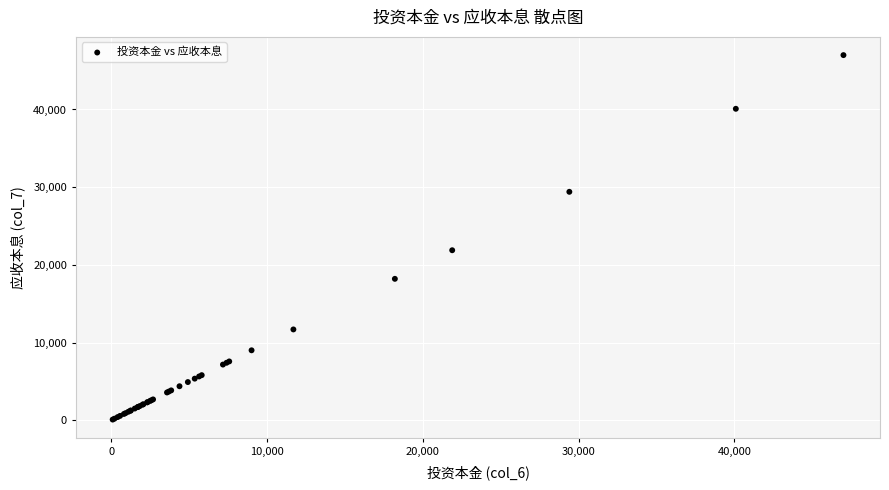

What Y value in the scatter plot is closest to 23541?

21881.0